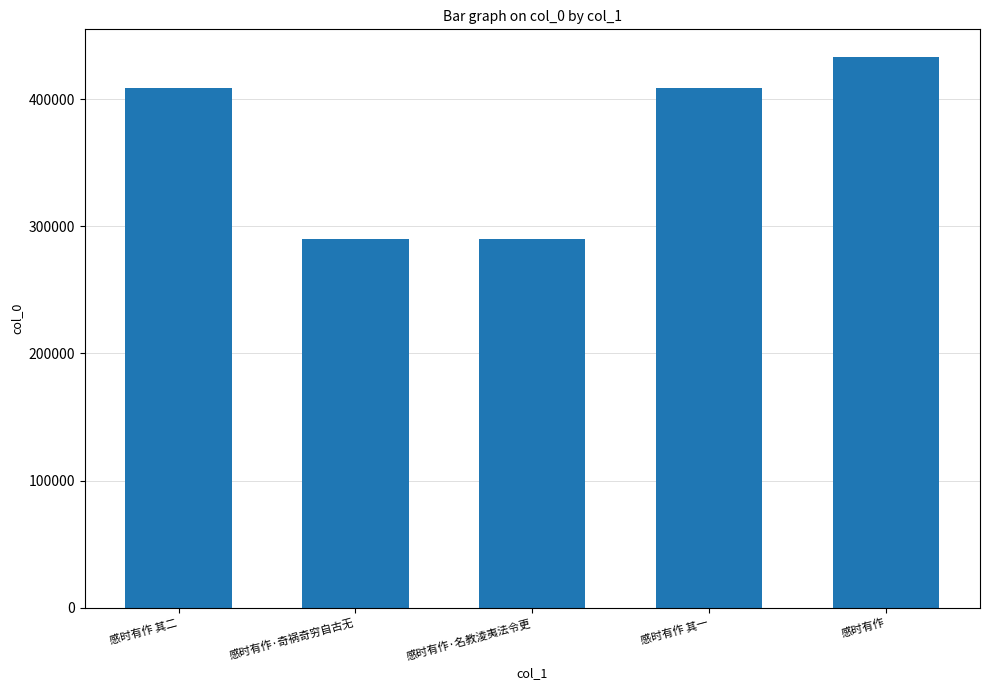

The chart shows a value of 147440 at 感时有作 其一. True or false?

False